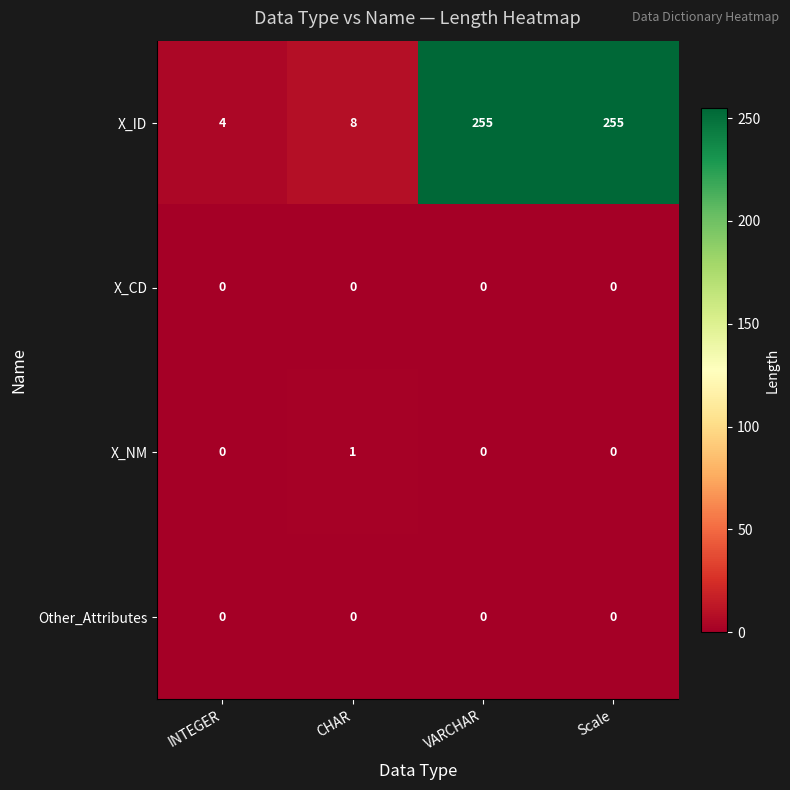

Reading left to right, extract all data points from this chart.

X_ID: 4	8	255	255
X_CD: 0	0	0	0
X_NM: 0	1	0	0
Other_Attributes: 0	0	0	0